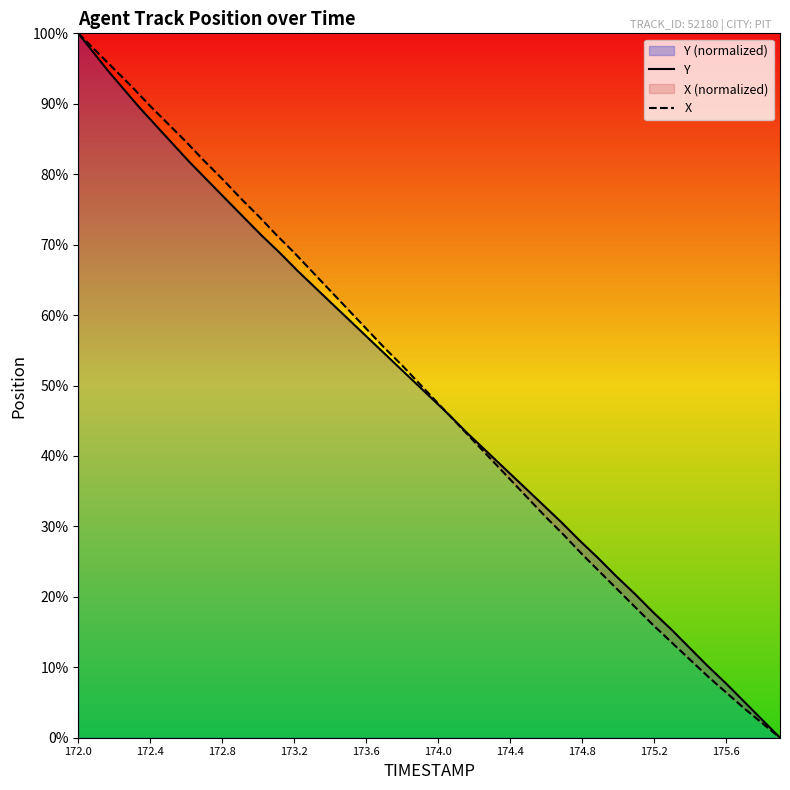

True or false: Y has more than 1 points higher than both neighbors.

False